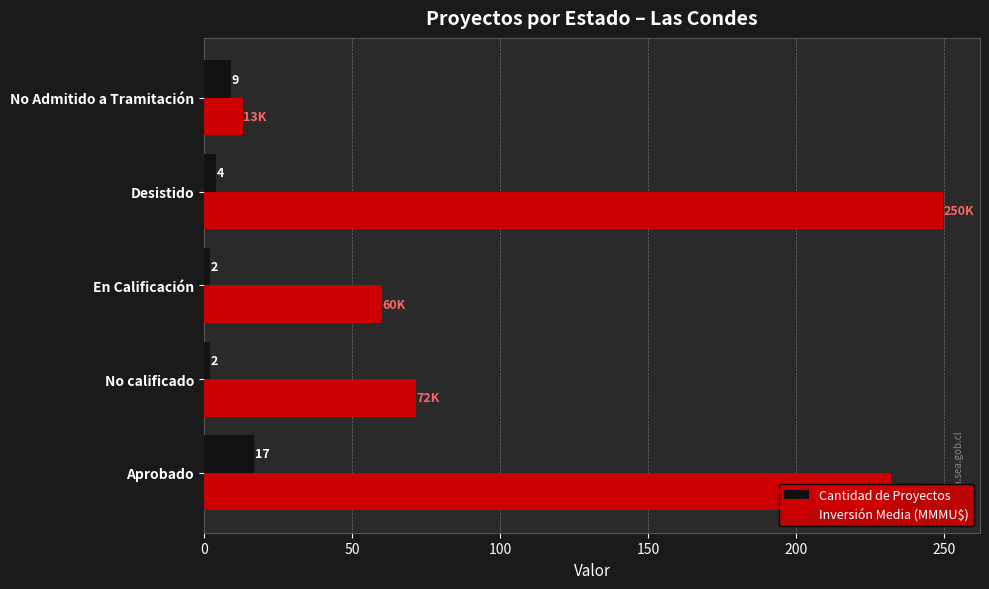

What is the sum of all Cantidad de Proyectos values?

34.0